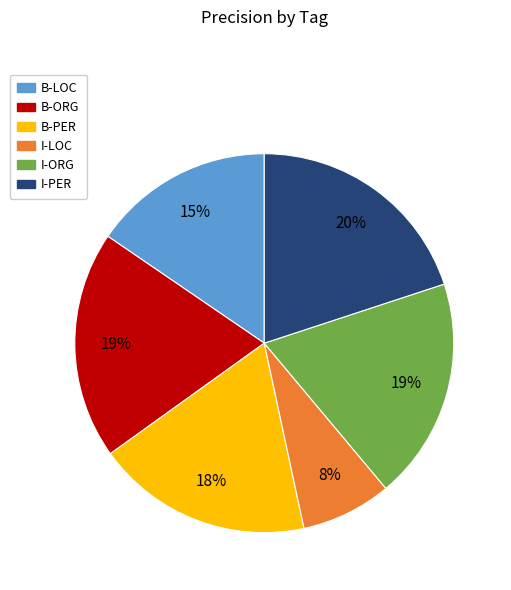

To the nearest percent, what is the difference between the largest and smallest slice percentages?

12%